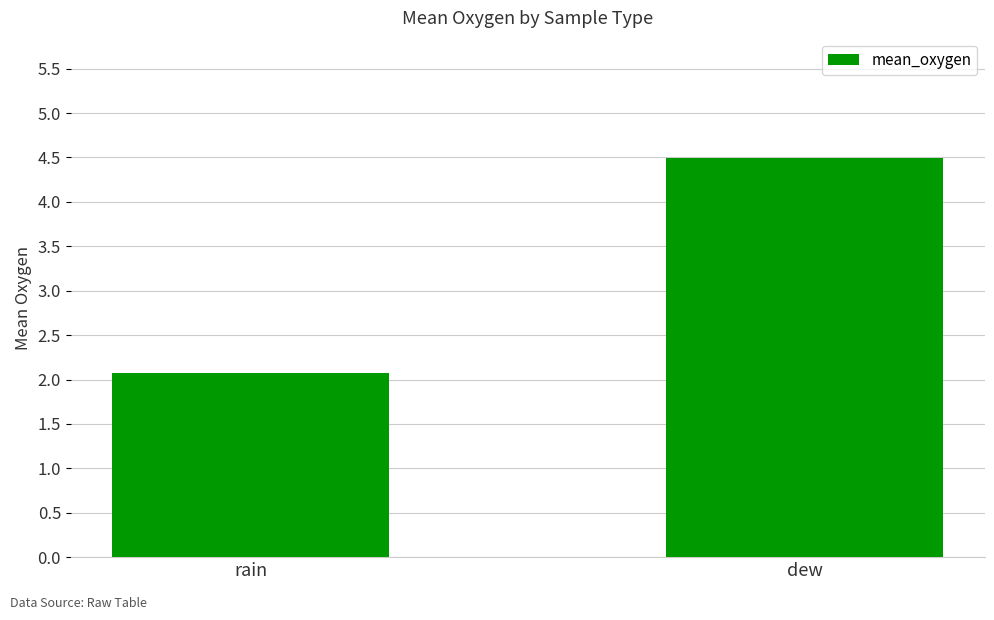

What is the difference between the maximum and minimum values?

2.4